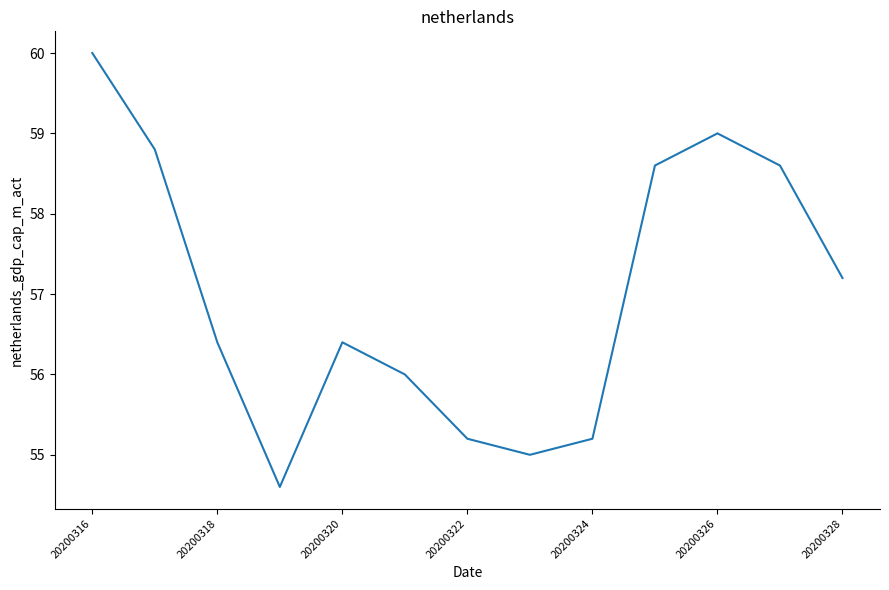

What is the greatest value displayed?

60.0